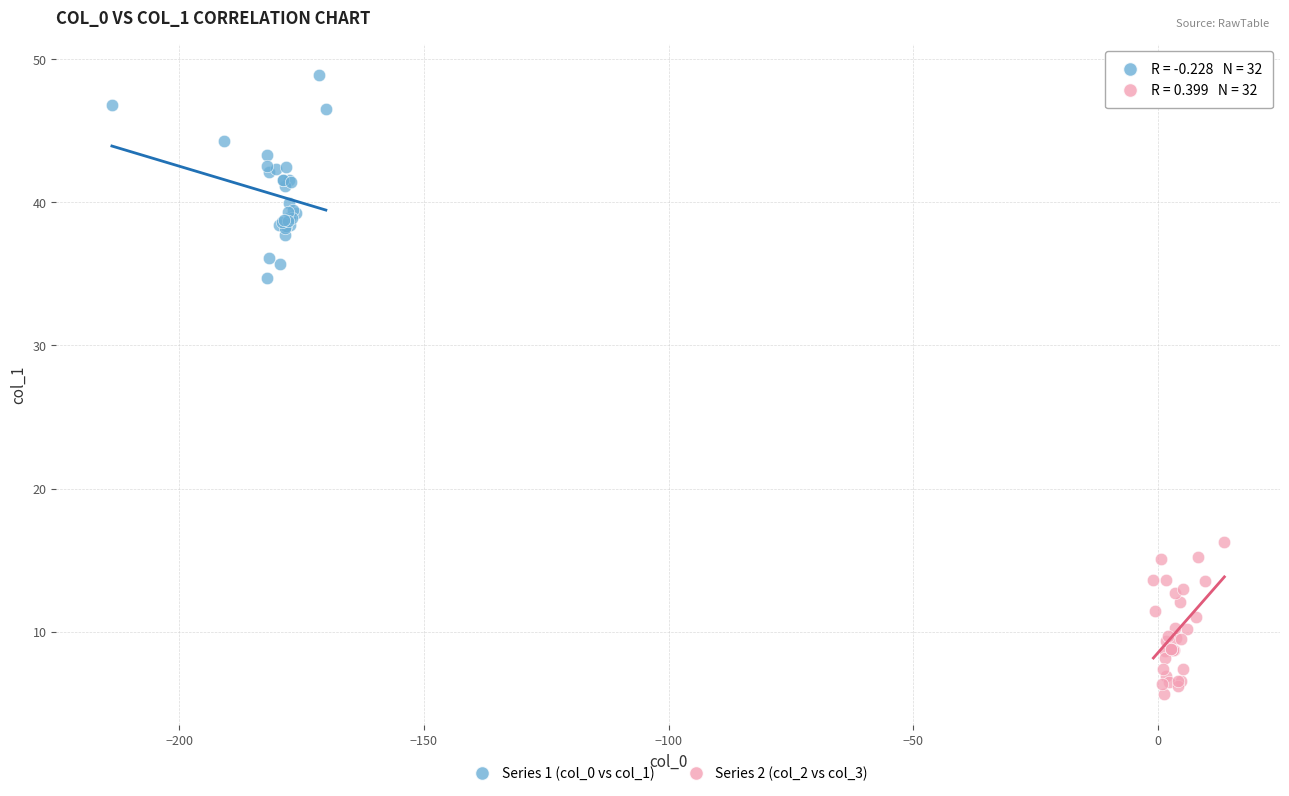

Which series reaches the maximum Y coordinate?

Series 1 (col_0 vs col_1)